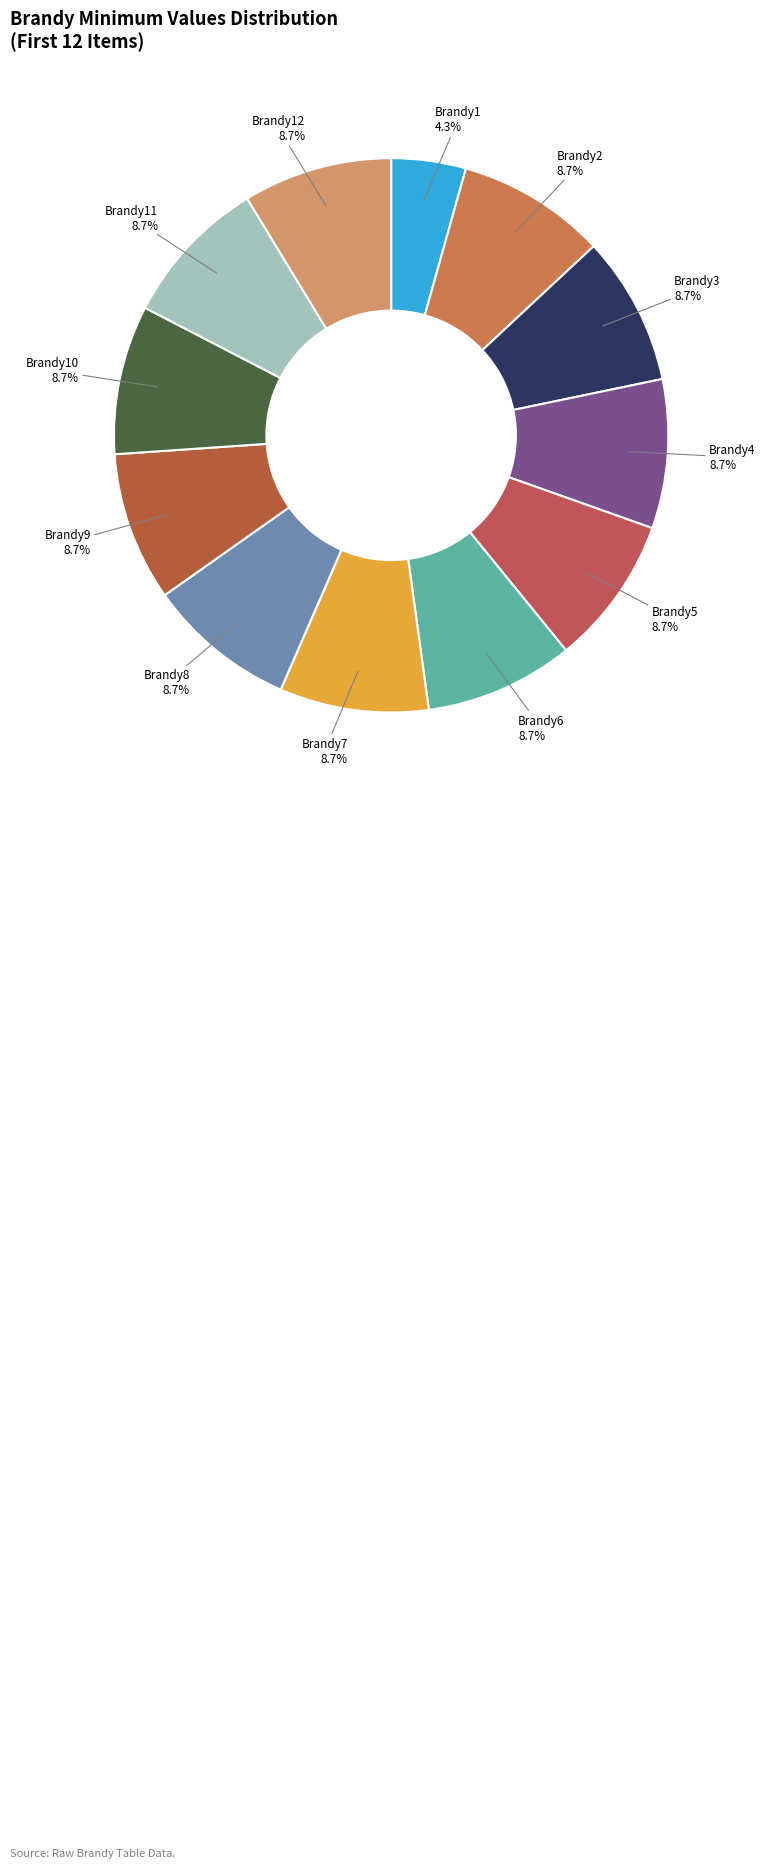

Which category has the smallest portion of the pie?

Brandy1